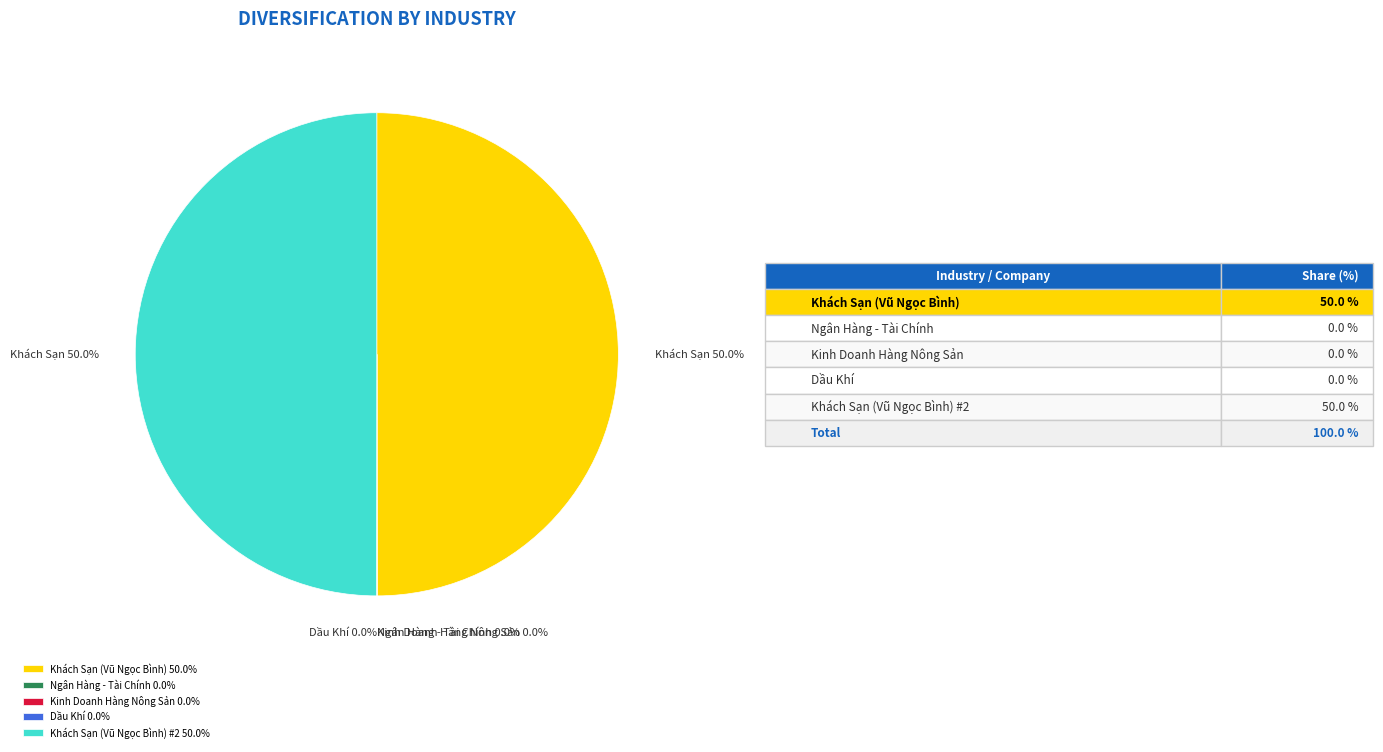

Is there any slice that represents more than half of the pie?

No